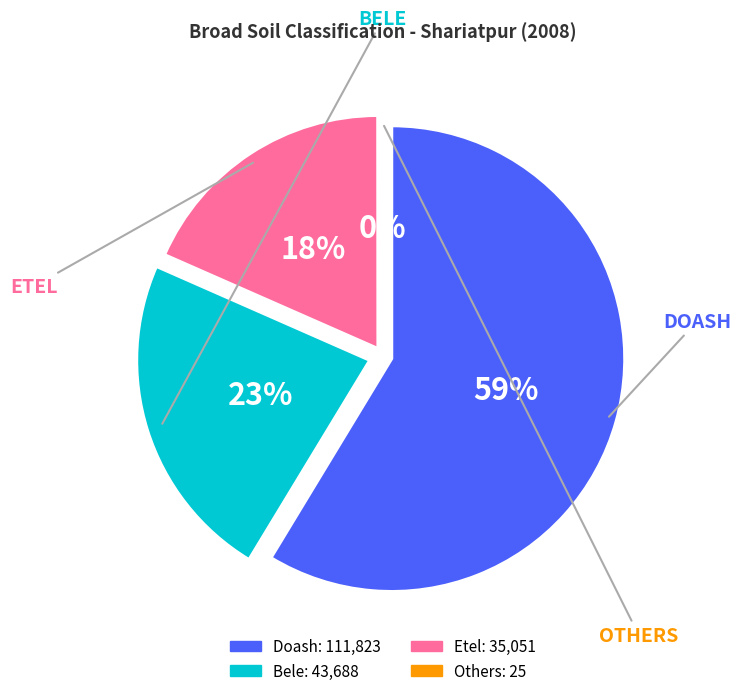

Rank the categories by value from highest to lowest.

Doash, Bele, Etel, Others